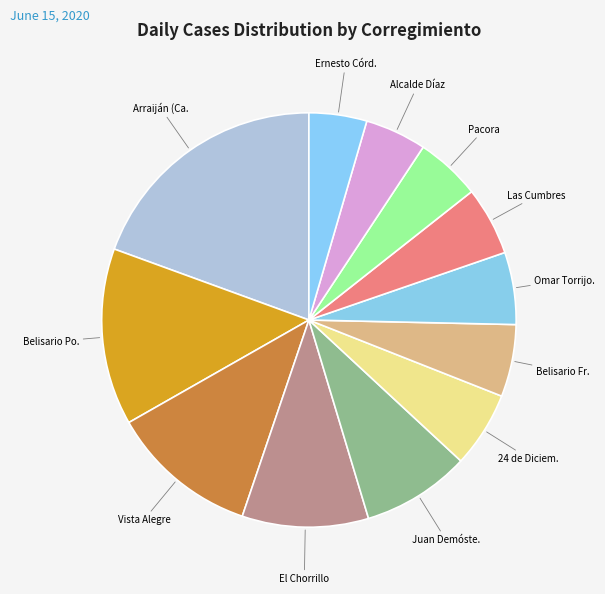

How many segments does this pie chart have?

12